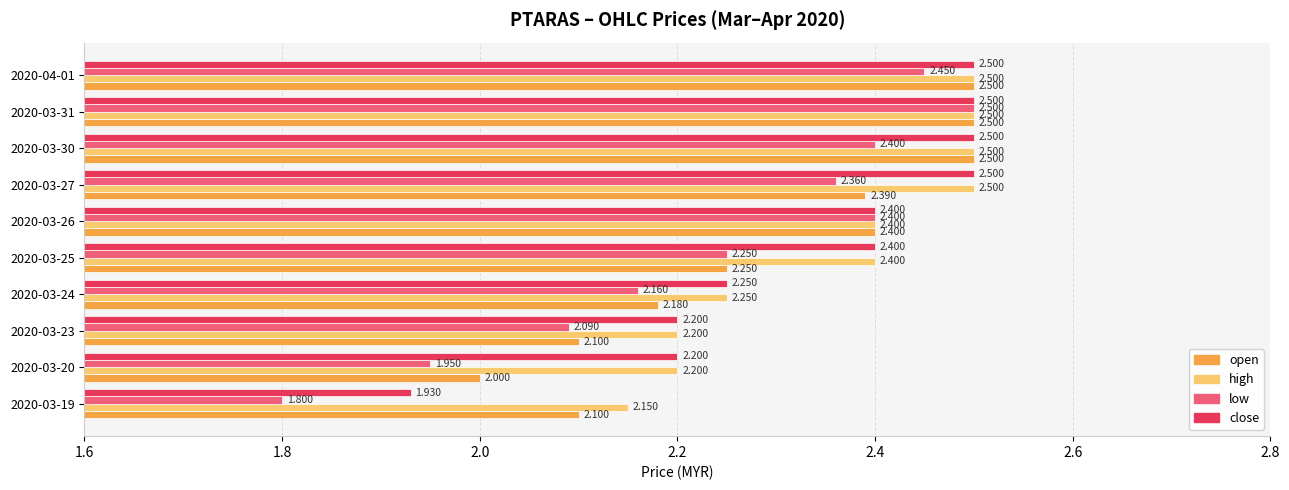

Which series has the largest total across all categories?

high